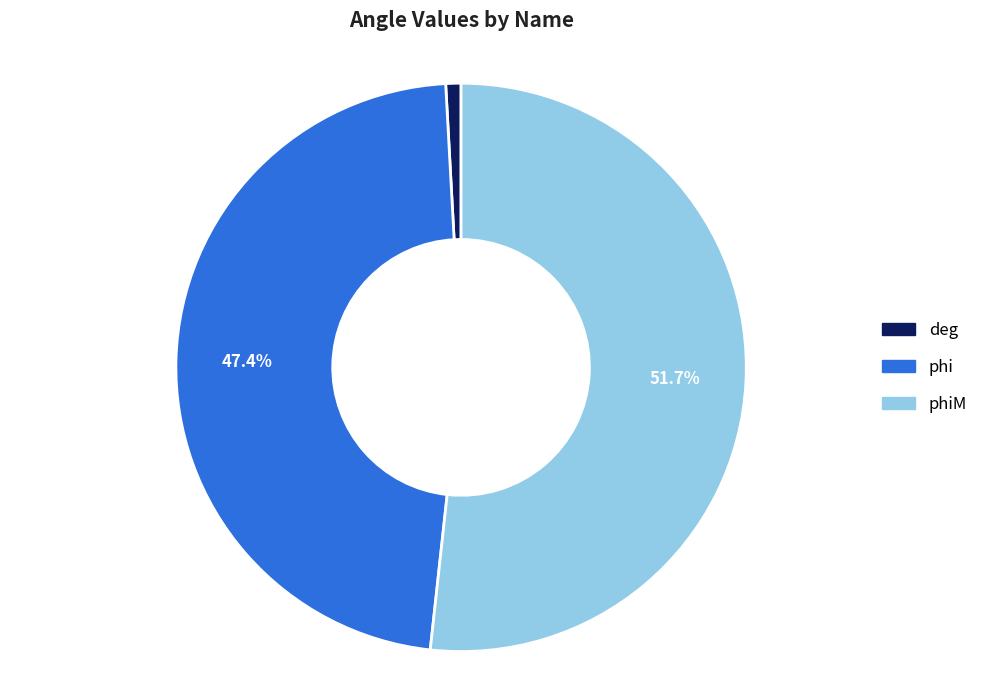

To the nearest percent, what is the difference between the phiM and phi slice percentages?

4%